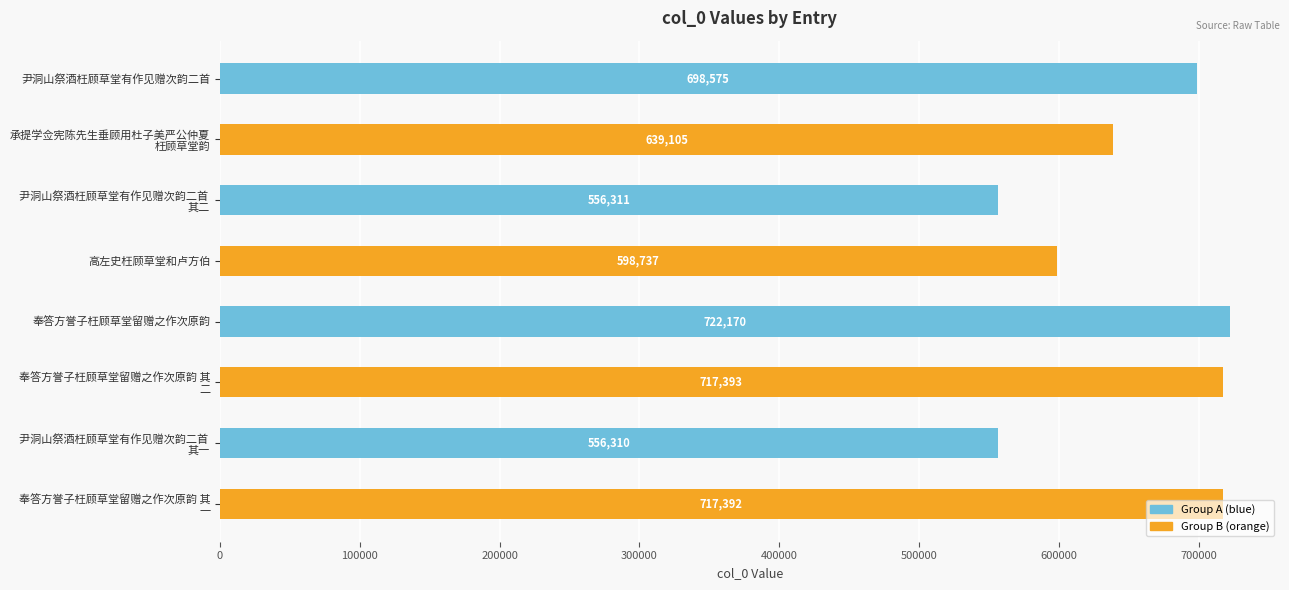

True or false: the data shows 486711 at 尹洞山祭酒枉顾草堂有作见赠次韵二首.

False